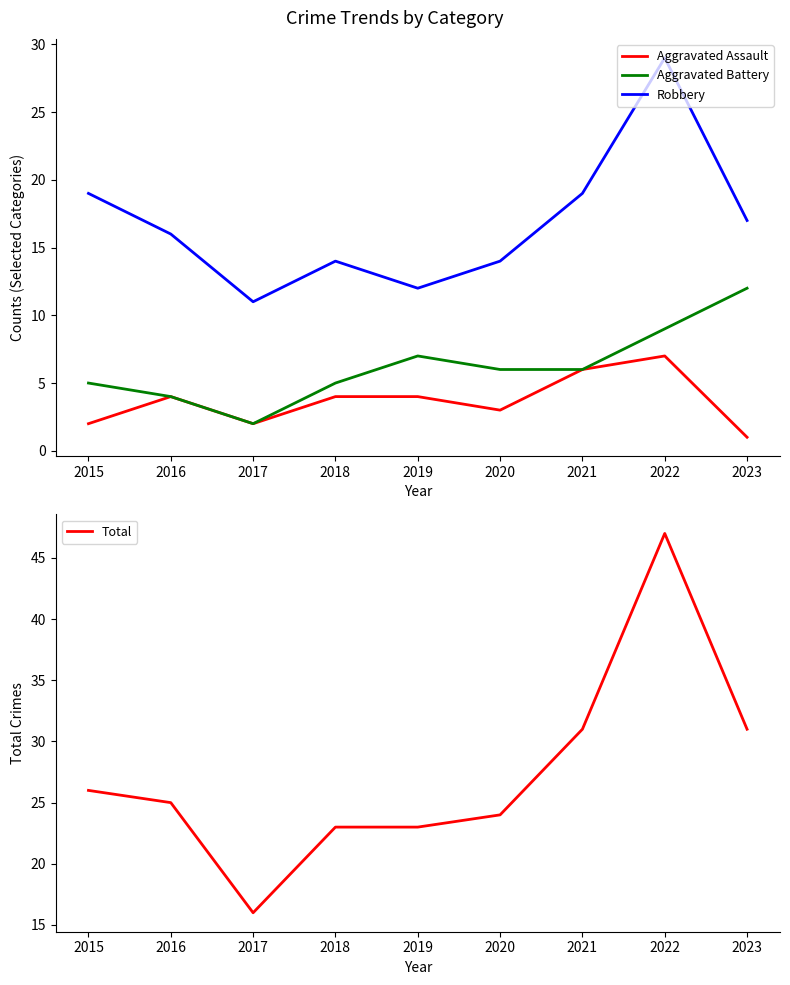

Count the Aggravated Battery values in the range 5 to 7.

5